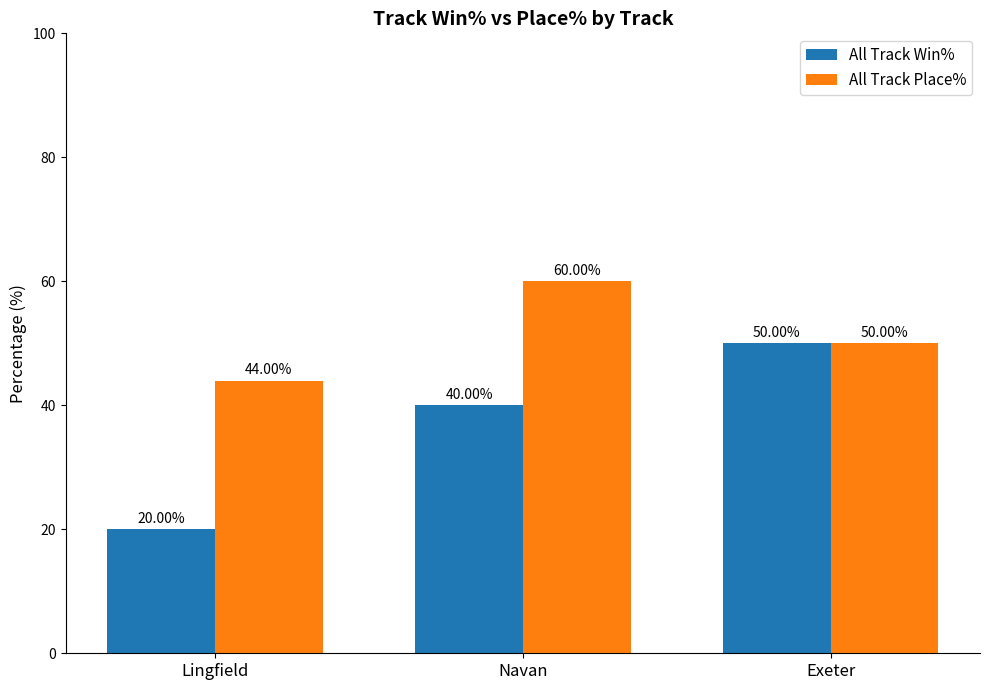

Which series has the largest total across all categories?

All Track Place%